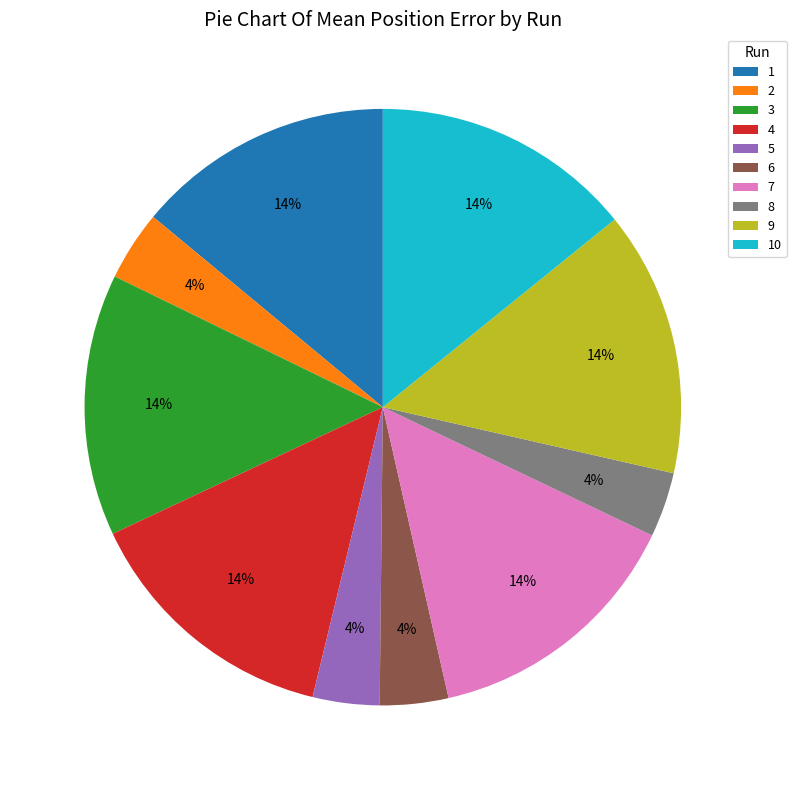

Does 4 represent more than half of the total?

No